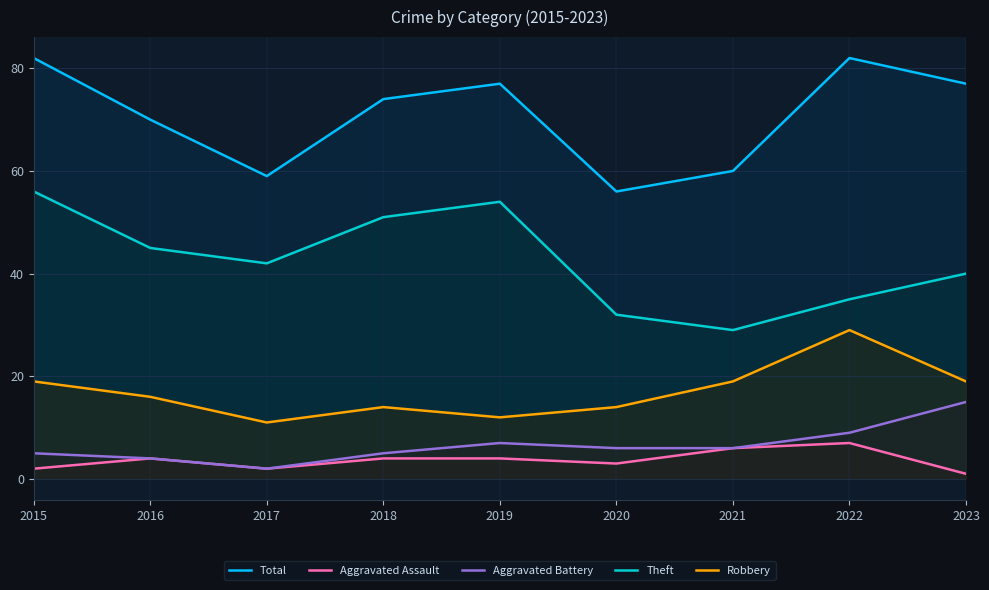

What is the difference between the Total values at 2023 and 2015?

5